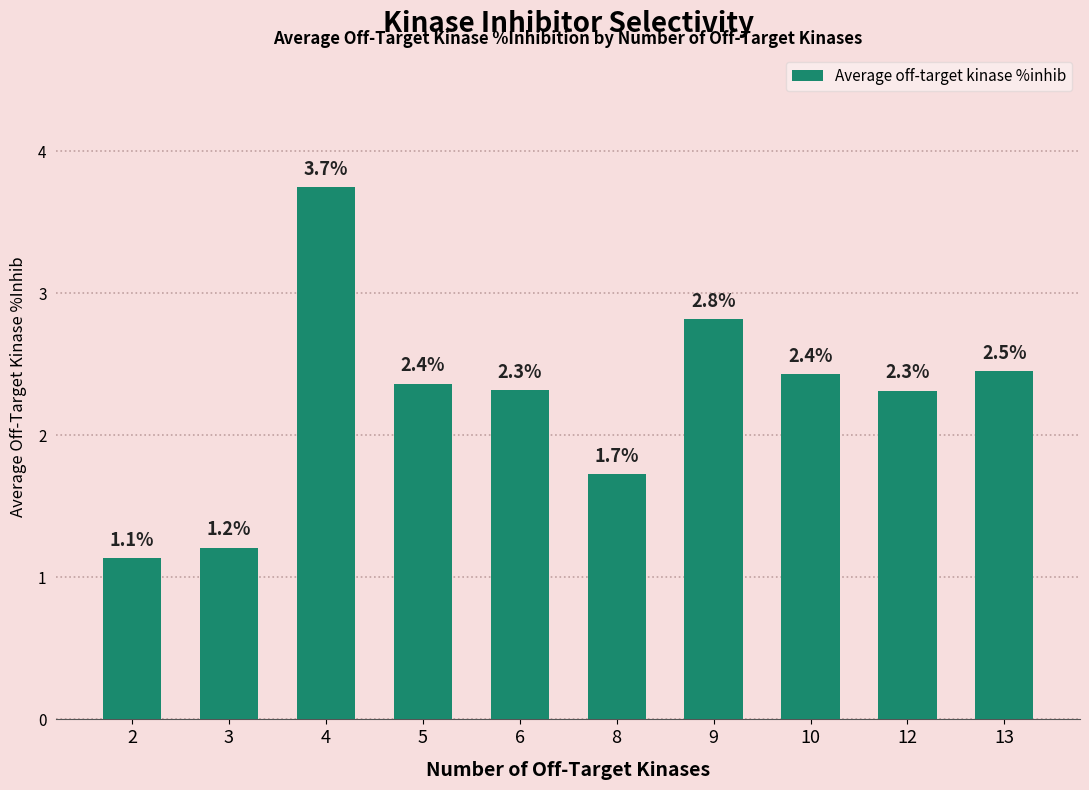

What is the sum of the values at 5 and 9?

5.2